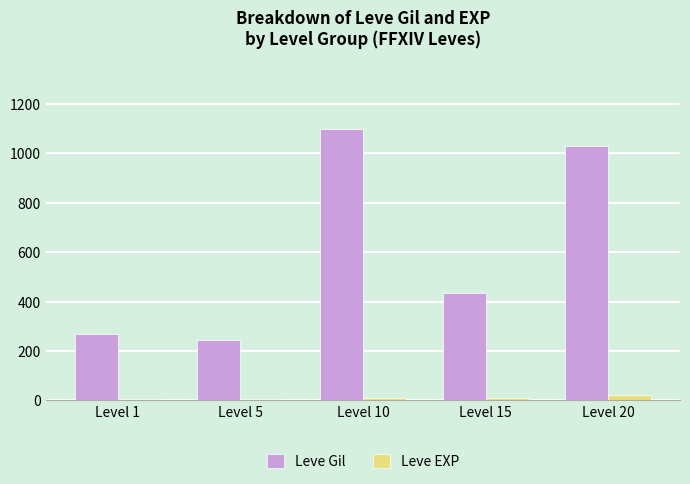

What is the minimum value shown in the chart?

4.7